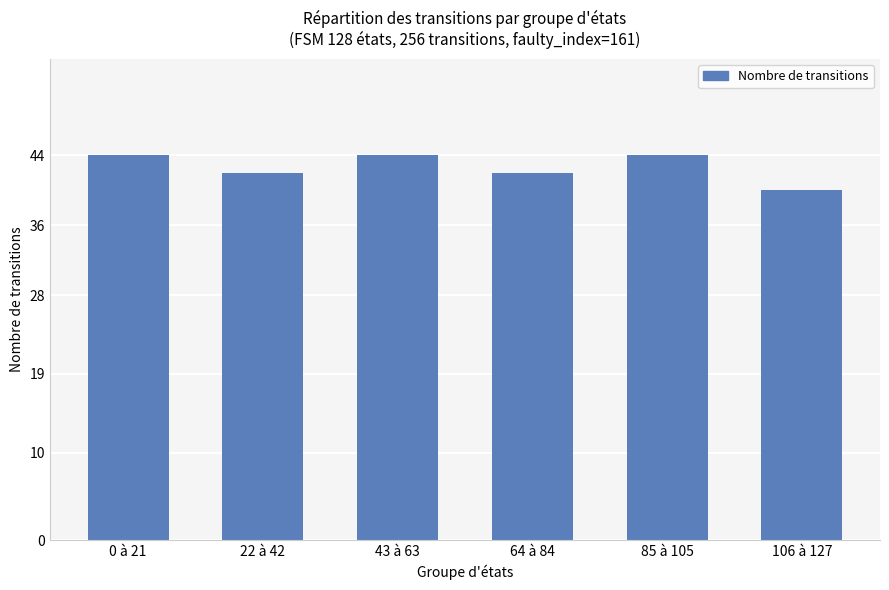

Reading left to right, extract all data points from this chart.

0 à 21=44	22 à 42=42	43 à 63=44	64 à 84=42	85 à 105=44	106 à 127=40